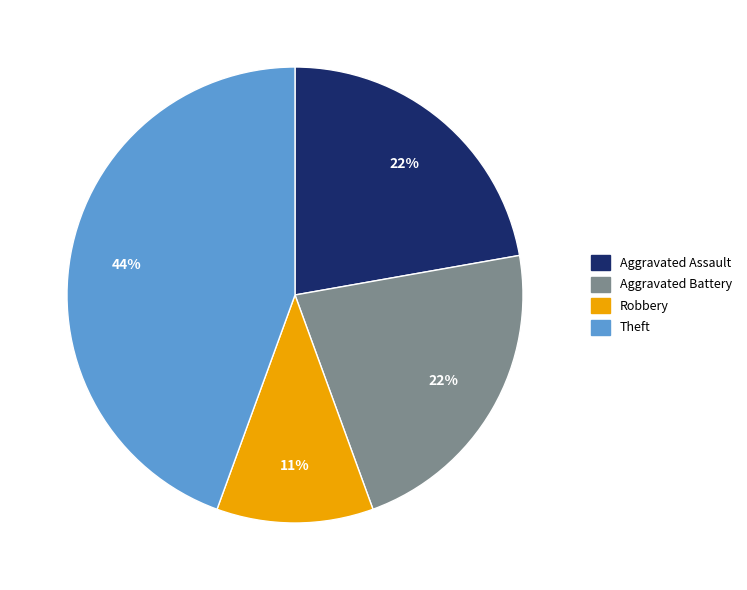

To the nearest percent, what is the average slice percentage?

25%